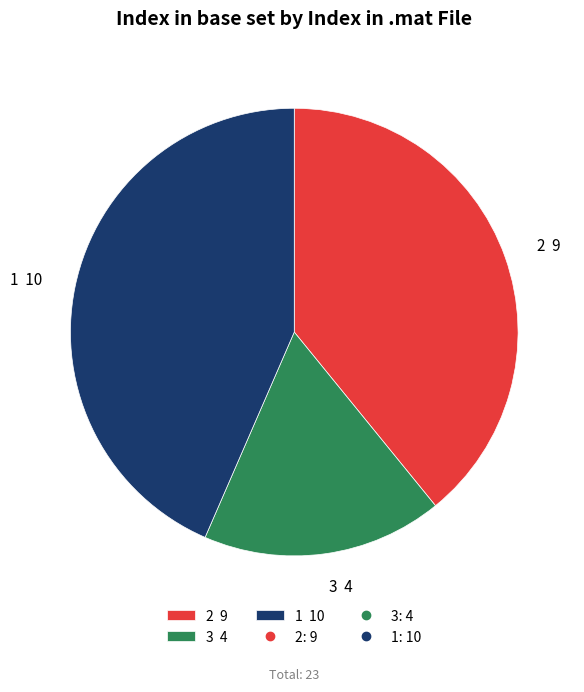

Is there a majority slice in this chart?

No